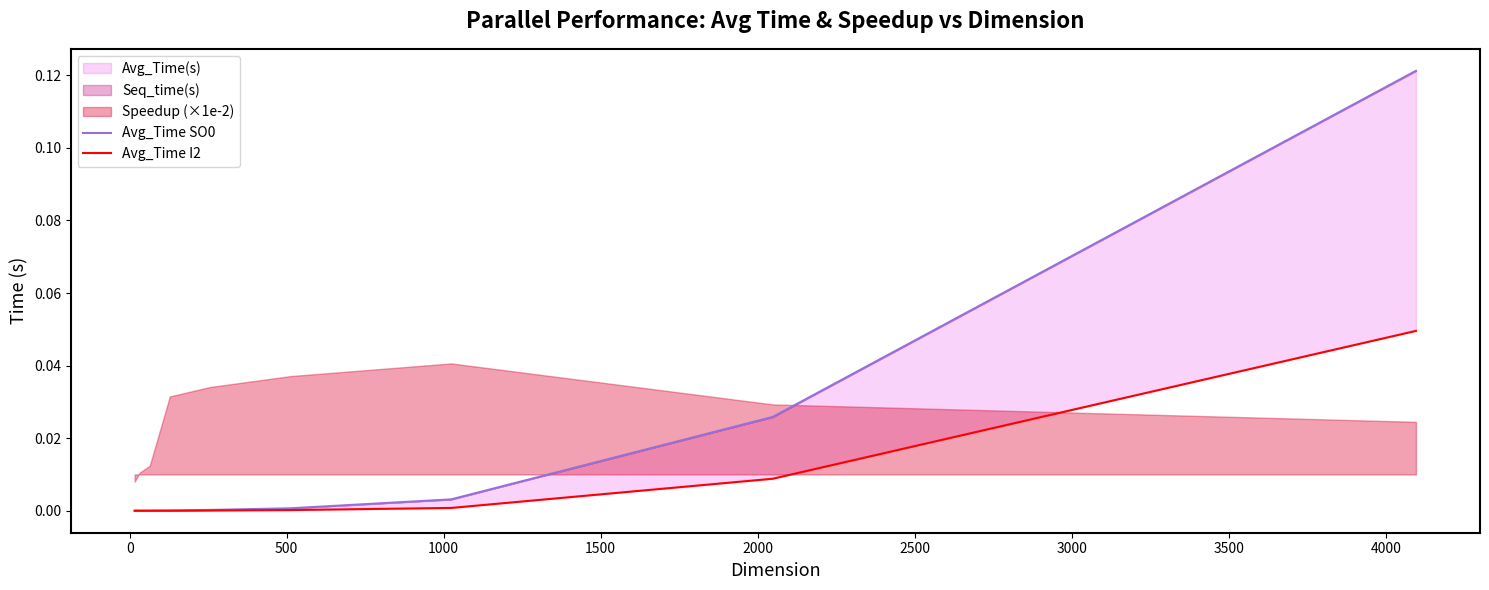

Which series ends up on top after the final intersection of Avg_Time I2 and Avg_Time SO0?

Avg_Time SO0